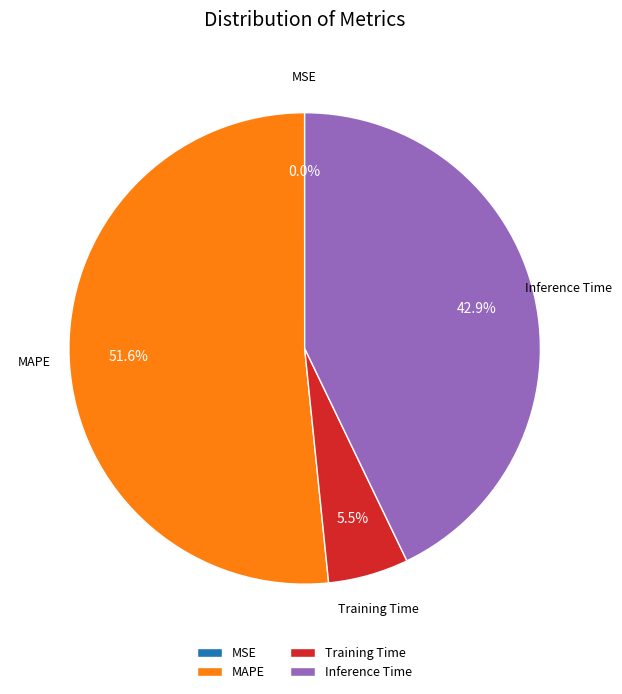

Which category has the biggest portion of the pie?

MAPE